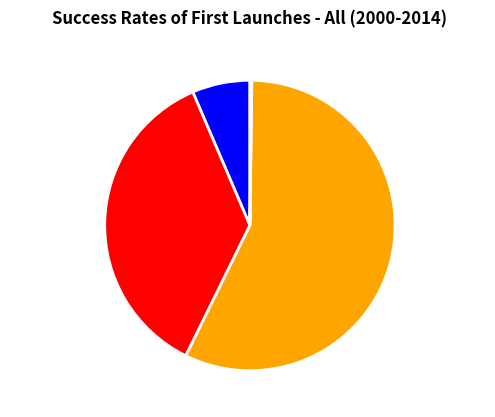

Does P99 TP Cost account for over 50% of the chart?

Yes